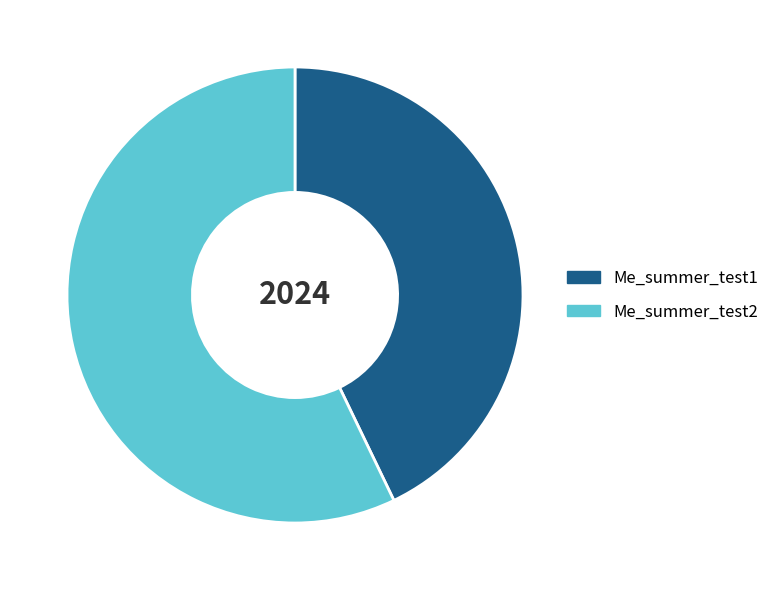

The Me_summer_test1 slice represents 55% of the pie. True or false?

False